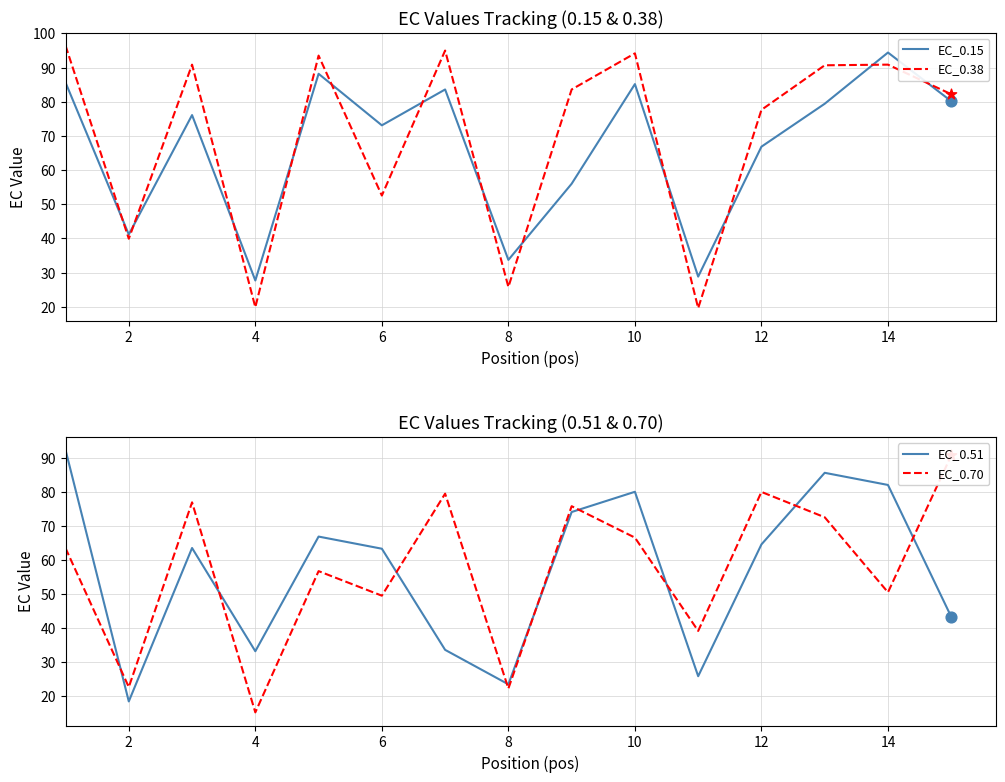

Which series contains the highest Y value?

EC_0.38